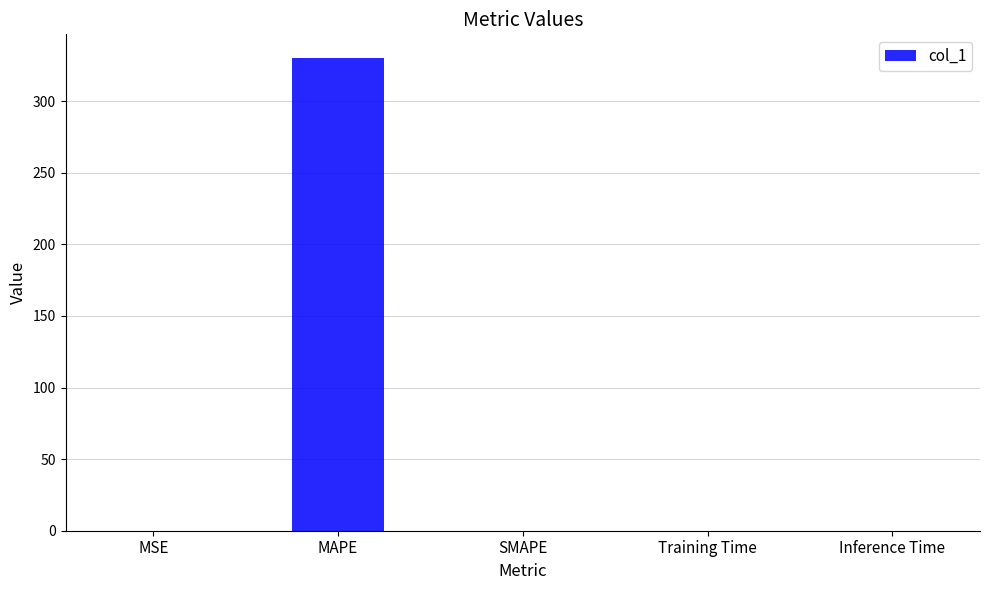

What is the greatest value displayed?

330.1